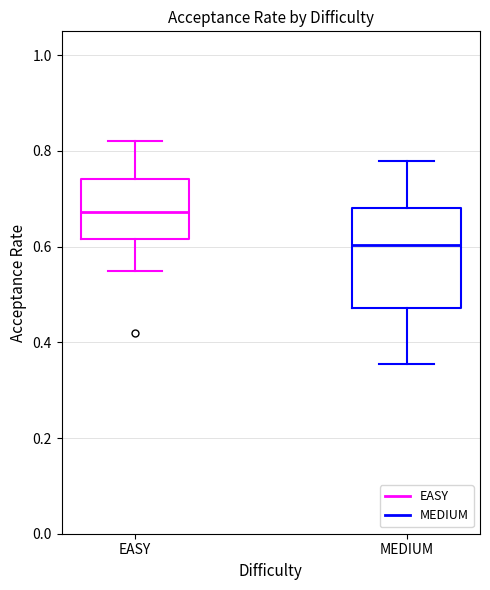

Which box's median line is the highest?

EASY